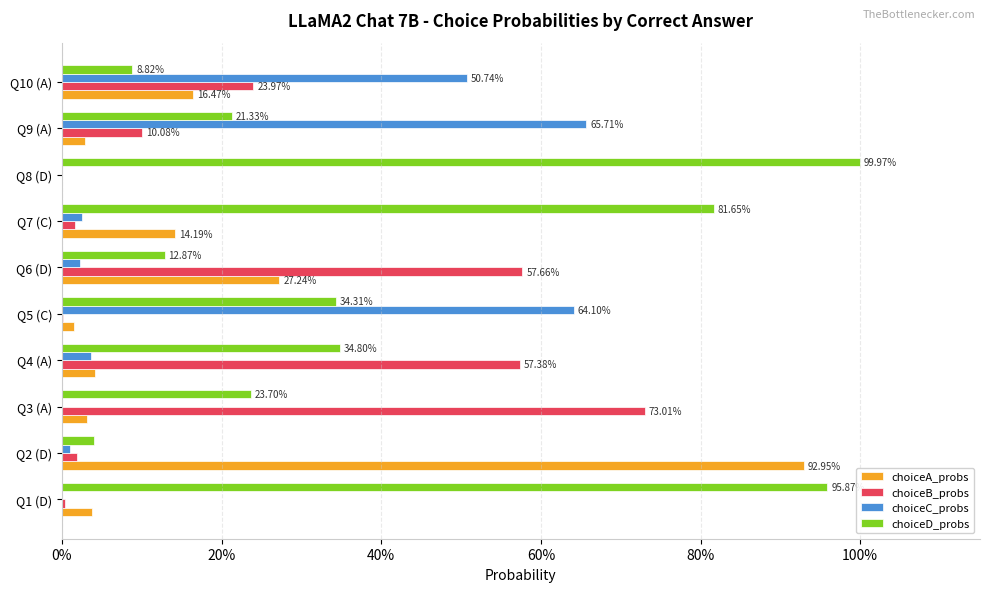

What are all the series names shown in the legend?

choiceA_probs, choiceB_probs, choiceC_probs, choiceD_probs